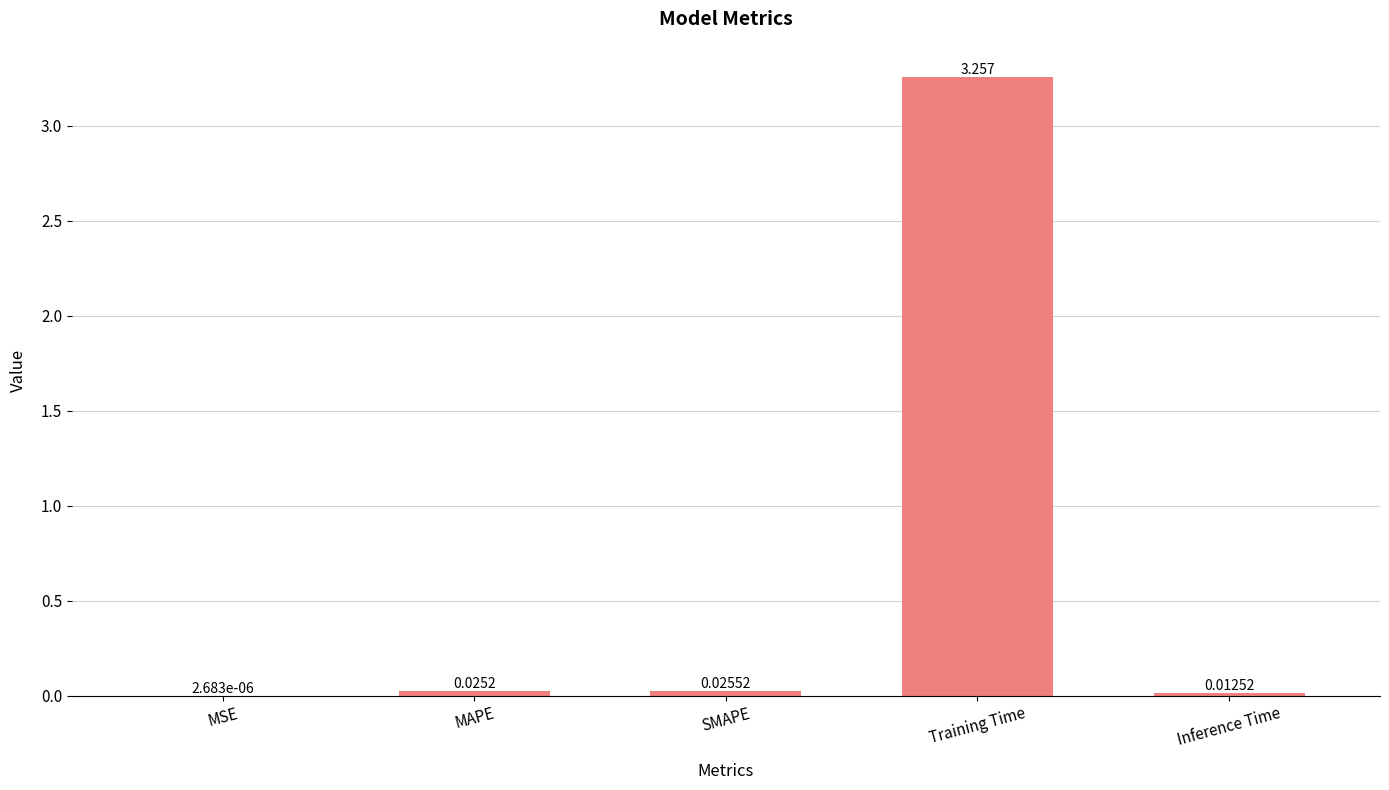

Are the bars grouped side by side (vs. stacked)?

No